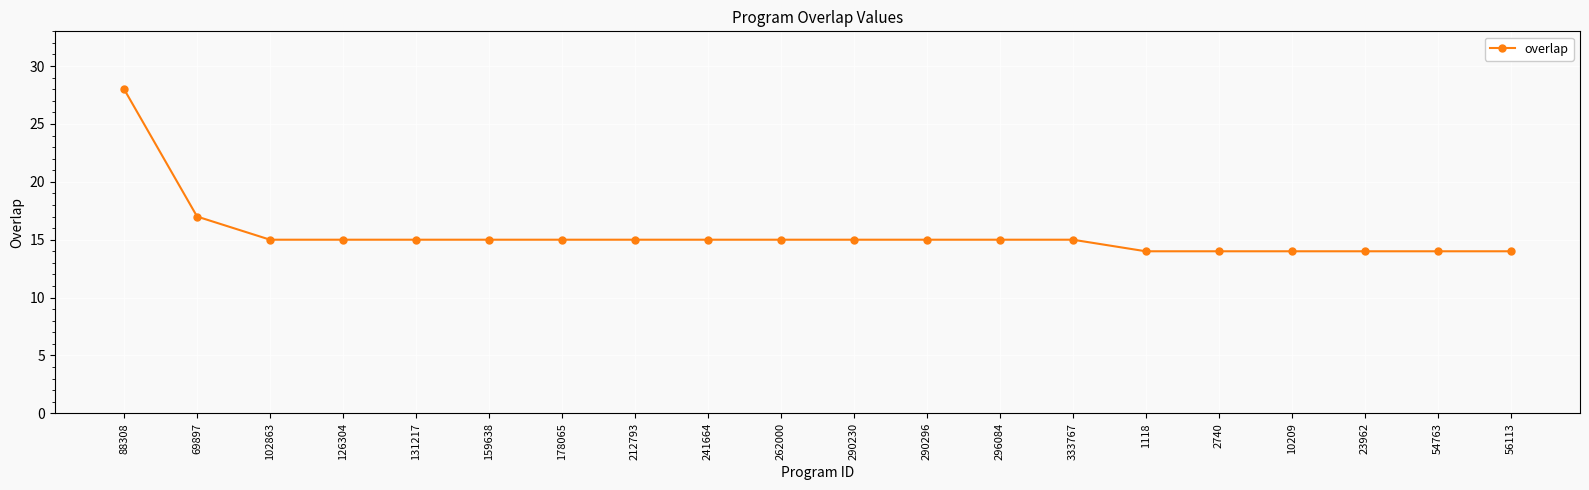

What is the difference between the maximum and second lowest values?

14